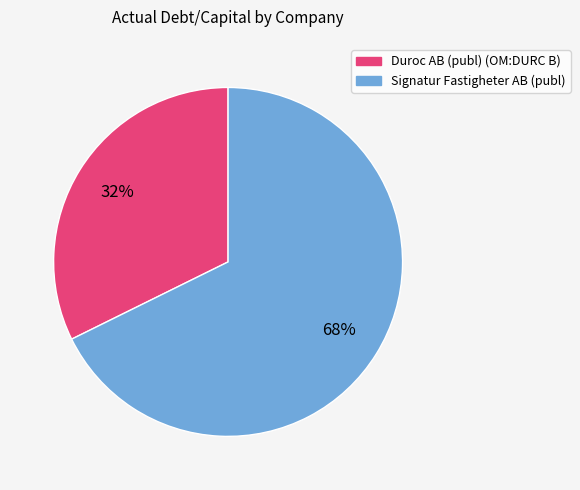

Which has a higher value, Duroc AB (publ) (OM:DURC B) or Signatur Fastigheter AB (publ)?

Signatur Fastigheter AB (publ)